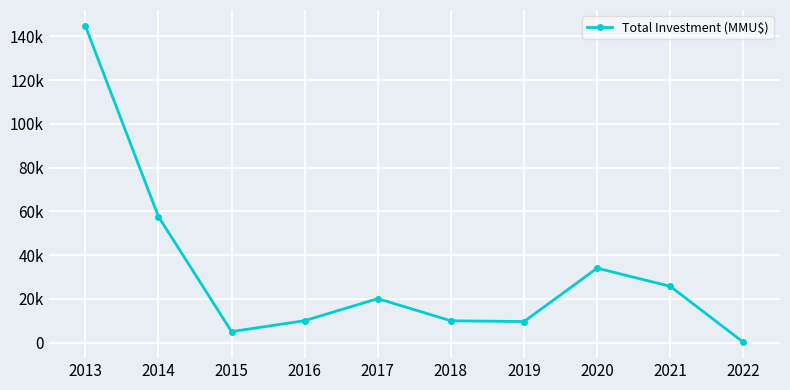

What is the difference between the maximum and minimum values?

144724